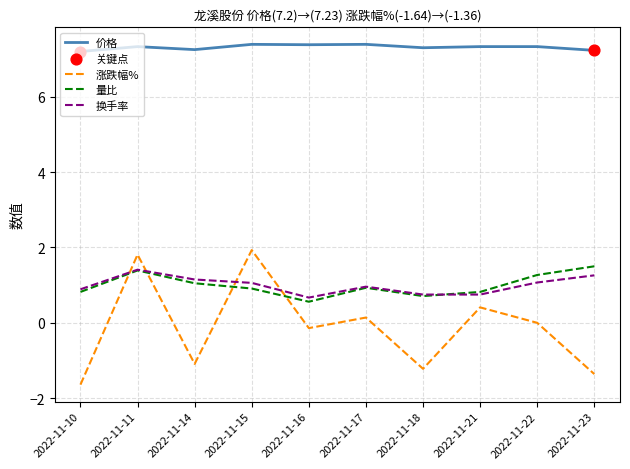

What is the spread (max minus min) of values at 2022-11-23?

8.6